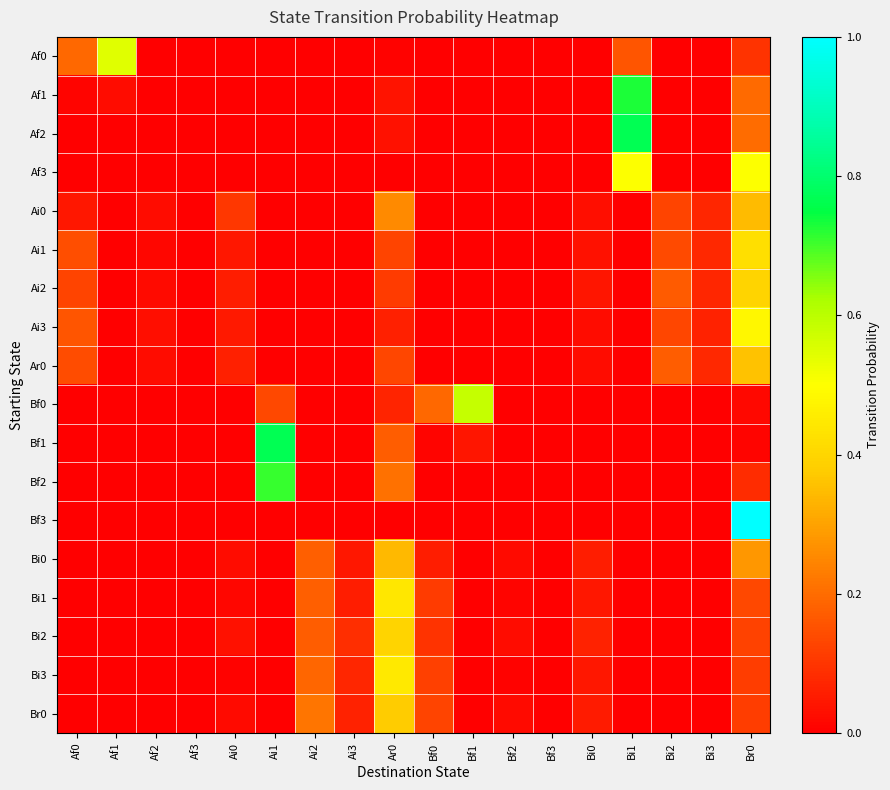

At which category is the sum across all series the highest?

Br0